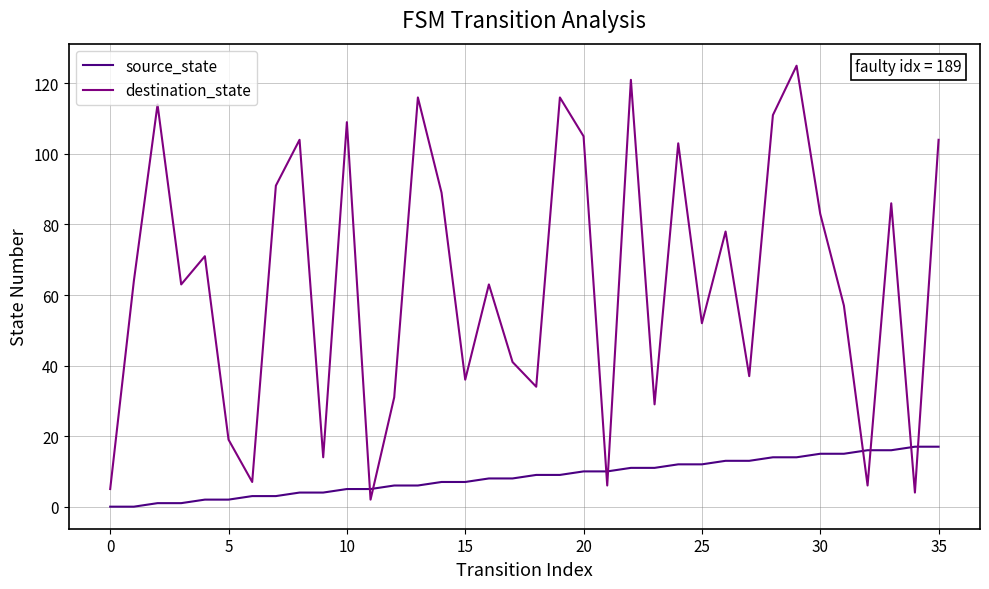

Which series has the largest total across all categories?

destination_state